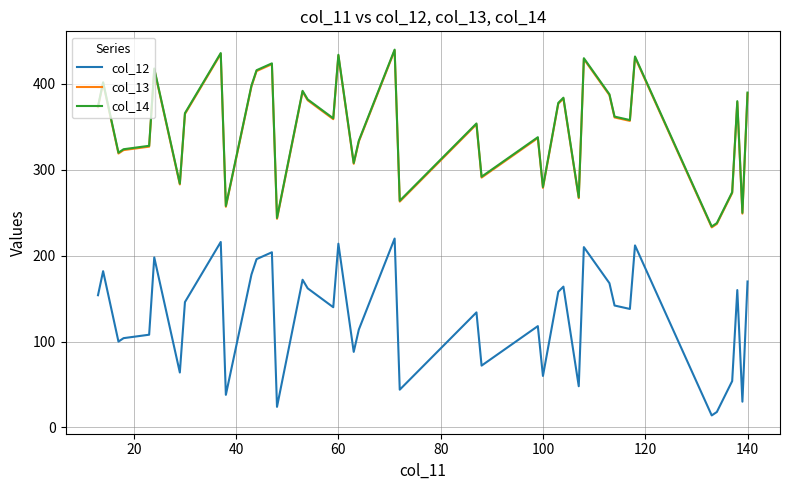

True or false: col_12 and col_14 cross at least once.

False